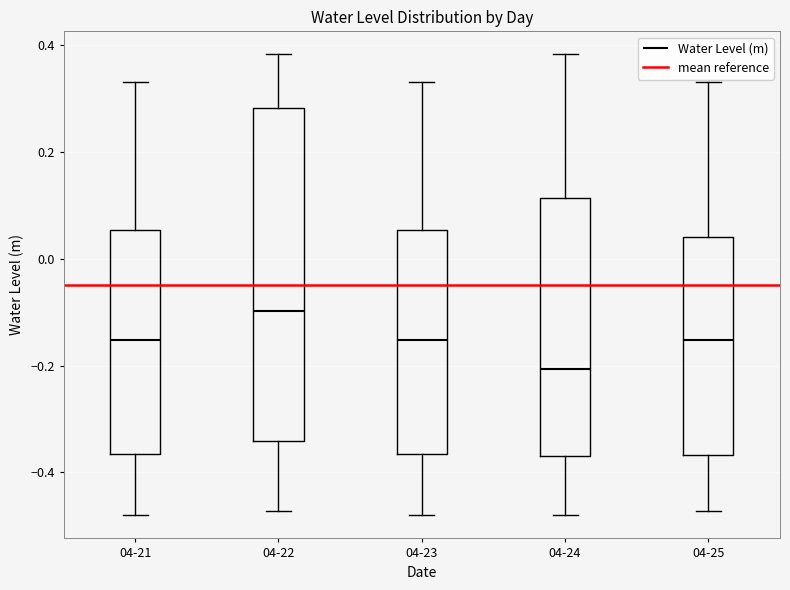

Comparing the boxes themselves (not the whiskers), which one is the tallest?

04-22